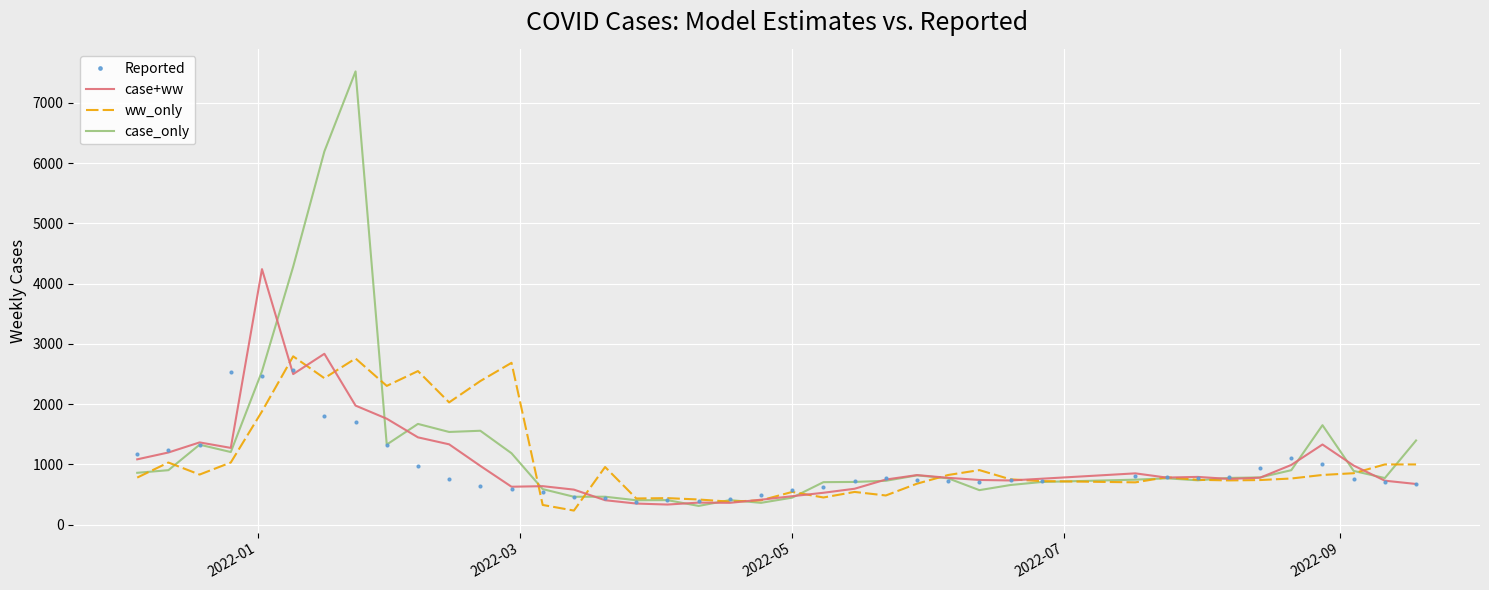

What is the greatest value displayed?

7523.1